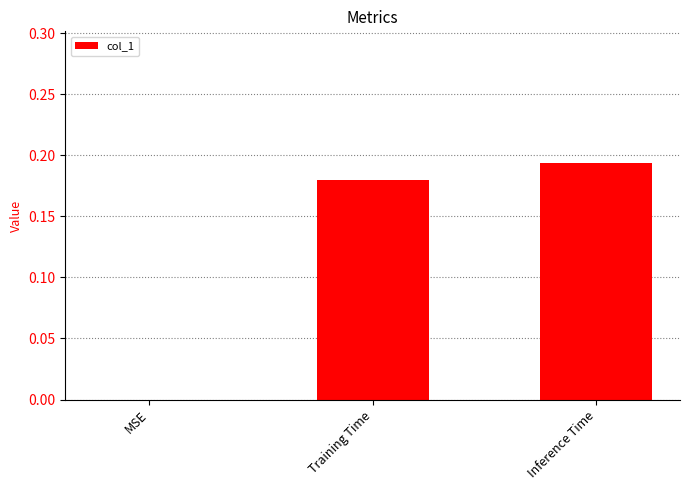

What is the sum of all values?

0.4